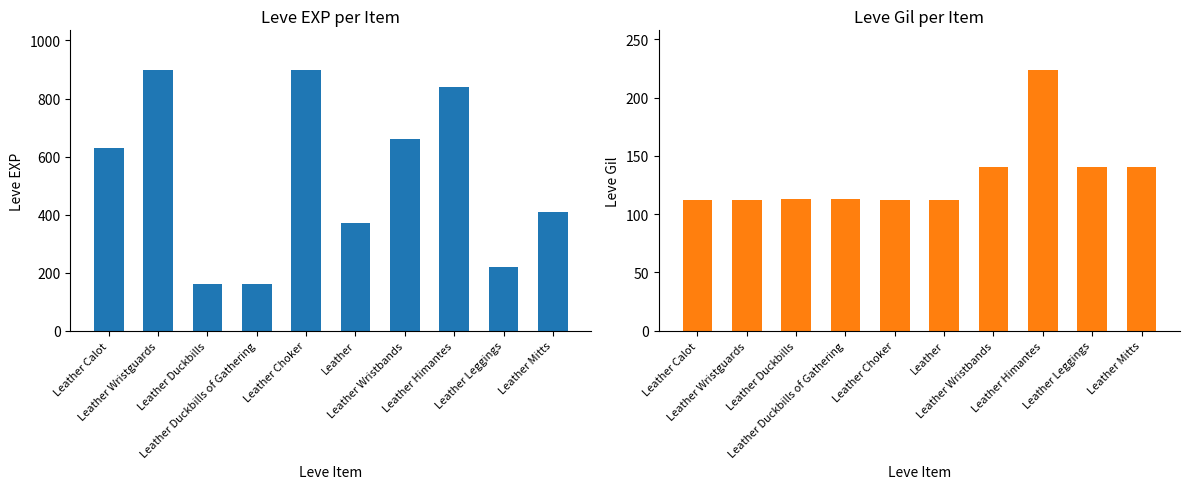

At which label does Leve EXP reach its peak?

Leather Wristguards